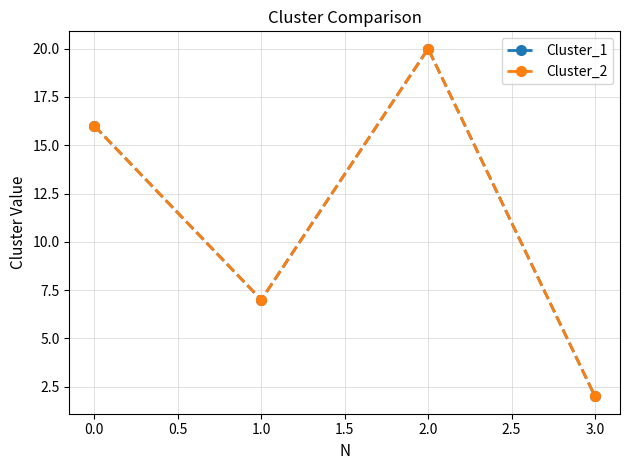

How many lines are shown in the chart?

2